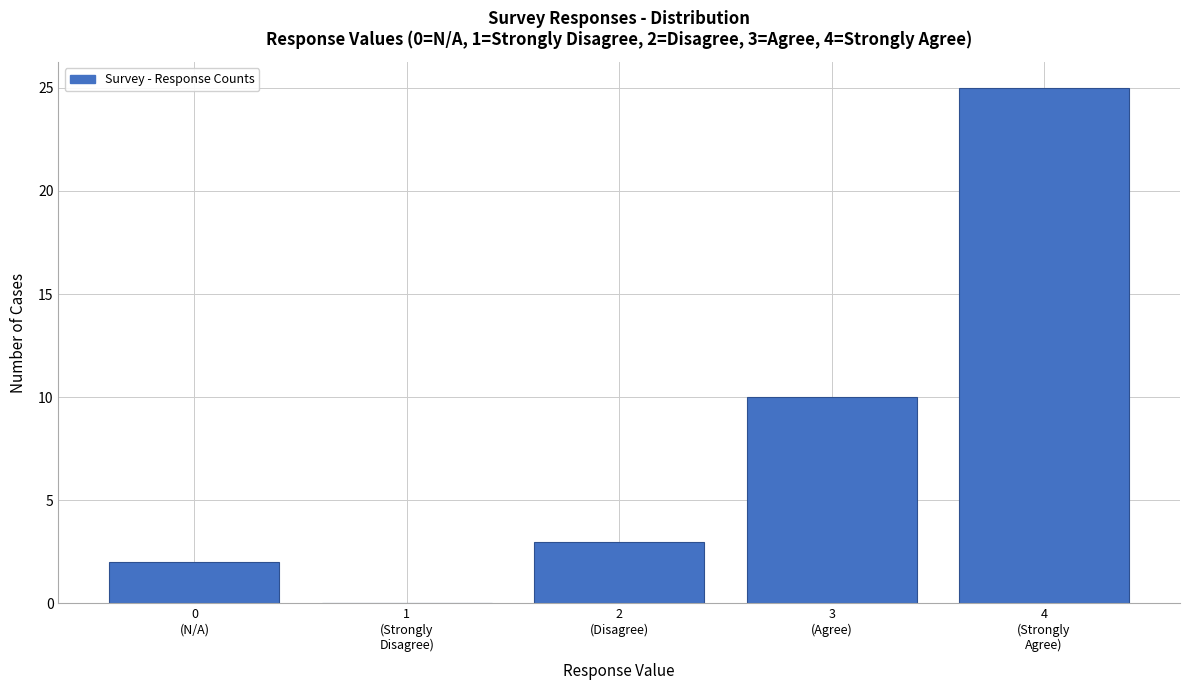

What is the sum of all values?

40